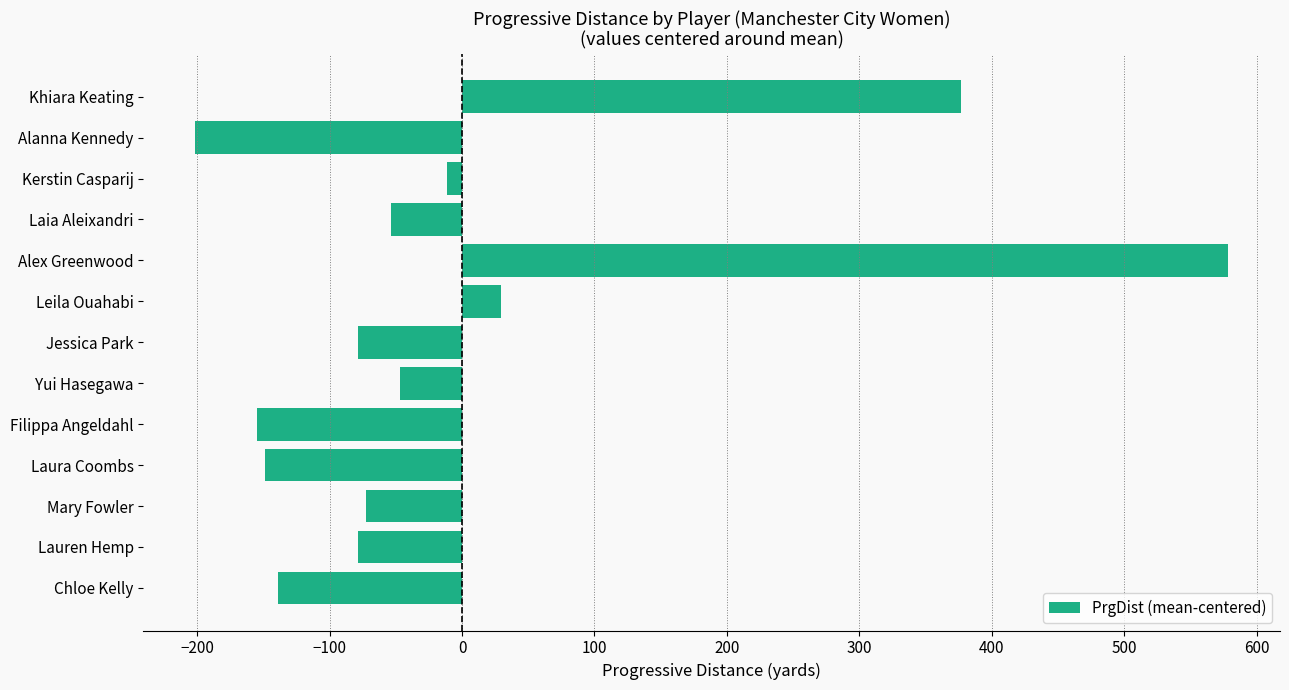

How many distinct data groups are displayed?

1